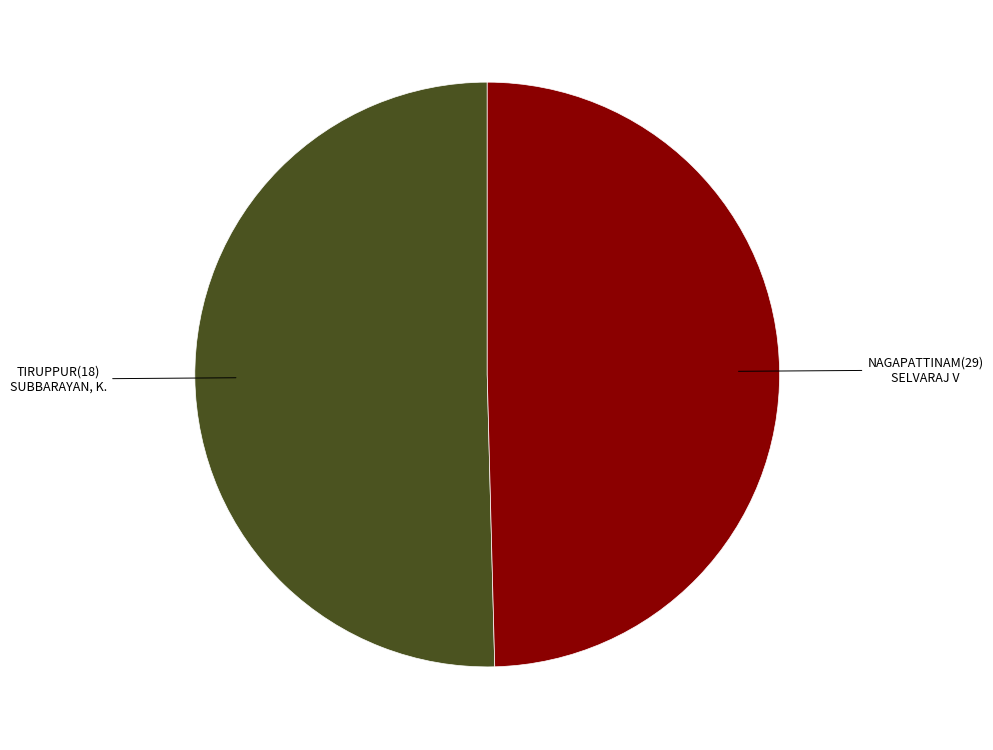

Is there a majority slice in this chart?

Yes